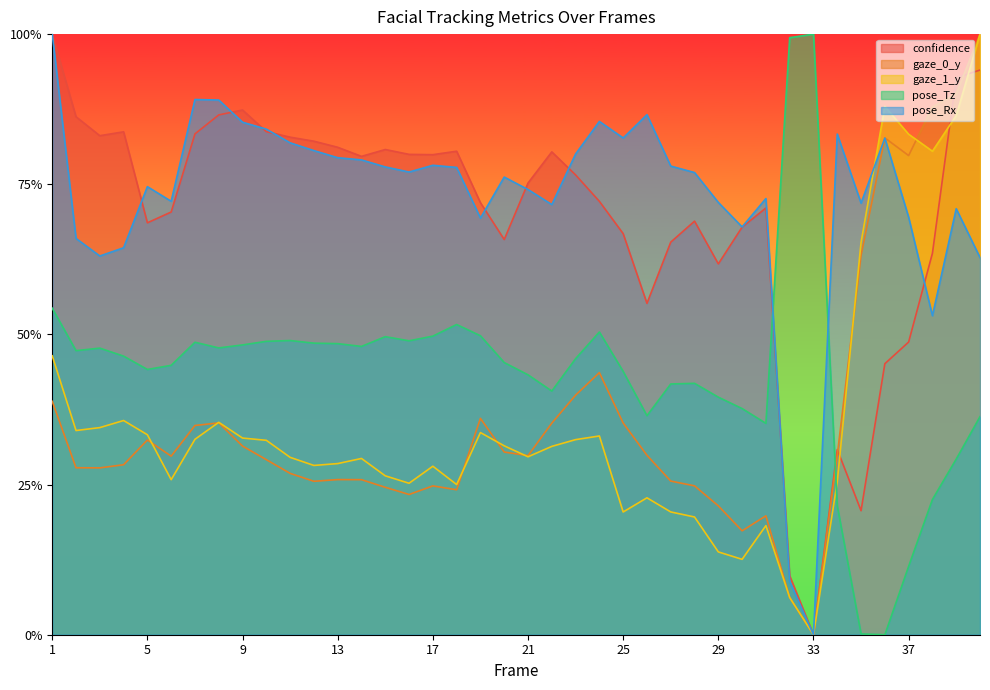

Reading left to right, list all the values displayed in this chart.

confidence: 1=1.0	2=0.9	3=0.8	4=0.8	5=0.7	6=0.7	7=0.8	8=0.9	9=0.9	10=0.8	11=0.8	12=0.8	13=0.8	14=0.8	15=0.8	16=0.8	17=0.8	18=0.8	19=0.7	20=0.7	21=0.8	22=0.8	23=0.8	24=0.7	25=0.7	26=0.6	27=0.7	28=0.7	29=0.6	30=0.7	31=0.7	32=0.1	33=0.0	34=0.3	35=0.2	36=0.5	37=0.5	38=0.6	39=0.9	40=0.9
gaze_0_y: 1=0.4	2=0.3	3=0.3	4=0.3	5=0.3	6=0.3	7=0.3	8=0.4	9=0.3	10=0.3	11=0.3	12=0.3	13=0.3	14=0.3	15=0.2	16=0.2	17=0.2	18=0.2	19=0.4	20=0.3	21=0.3	22=0.4	23=0.4	24=0.4	25=0.4	26=0.3	27=0.3	28=0.2	29=0.2	30=0.2	31=0.2	32=0.1	33=0.0	34=0.3	35=0.6	36=0.8	37=0.8	38=0.9	39=0.9	40=1.0
gaze_1_y: 1=0.5	2=0.3	3=0.3	4=0.4	5=0.3	6=0.3	7=0.3	8=0.4	9=0.3	10=0.3	11=0.3	12=0.3	13=0.3	14=0.3	15=0.3	16=0.3	17=0.3	18=0.3	19=0.3	20=0.3	21=0.3	22=0.3	23=0.3	24=0.3	25=0.2	26=0.2	27=0.2	28=0.2	29=0.1	30=0.1	31=0.2	32=0.1	33=0.0	34=0.3	35=0.7	36=0.9	37=0.8	38=0.8	39=0.9	40=1.0
pose_Tz: 1=0.5	2=0.5	3=0.5	4=0.5	5=0.4	6=0.4	7=0.5	8=0.5	9=0.5	10=0.5	11=0.5	12=0.5	13=0.5	14=0.5	15=0.5	16=0.5	17=0.5	18=0.5	19=0.5	20=0.5	21=0.4	22=0.4	23=0.5	24=0.5	25=0.4	26=0.4	27=0.4	28=0.4	29=0.4	30=0.4	31=0.4	32=1.0	33=1.0	34=0.2	35=0.0	36=0.0	37=0.1	38=0.2	39=0.3	40=0.4
pose_Rx: 1=1.0	2=0.7	3=0.6	4=0.6	5=0.7	6=0.7	7=0.9	8=0.9	9=0.9	10=0.8	11=0.8	12=0.8	13=0.8	14=0.8	15=0.8	16=0.8	17=0.8	18=0.8	19=0.7	20=0.8	21=0.7	22=0.7	23=0.8	24=0.9	25=0.8	26=0.9	27=0.8	28=0.8	29=0.7	30=0.7	31=0.7	32=0.1	33=0.0	34=0.8	35=0.7	36=0.8	37=0.7	38=0.5	39=0.7	40=0.6